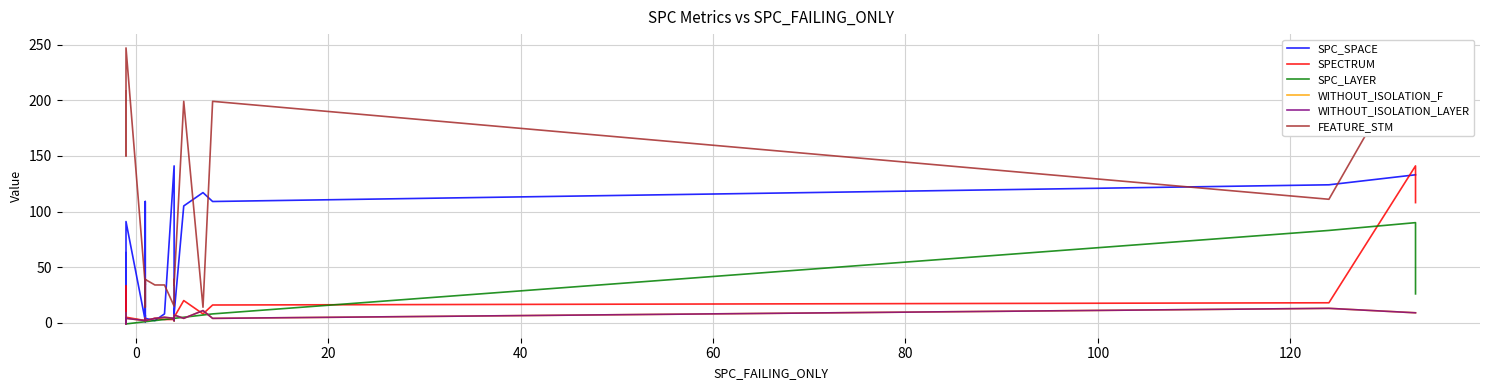

How many interior local peaks does the WITHOUT_ISOLATION_F series have?

6